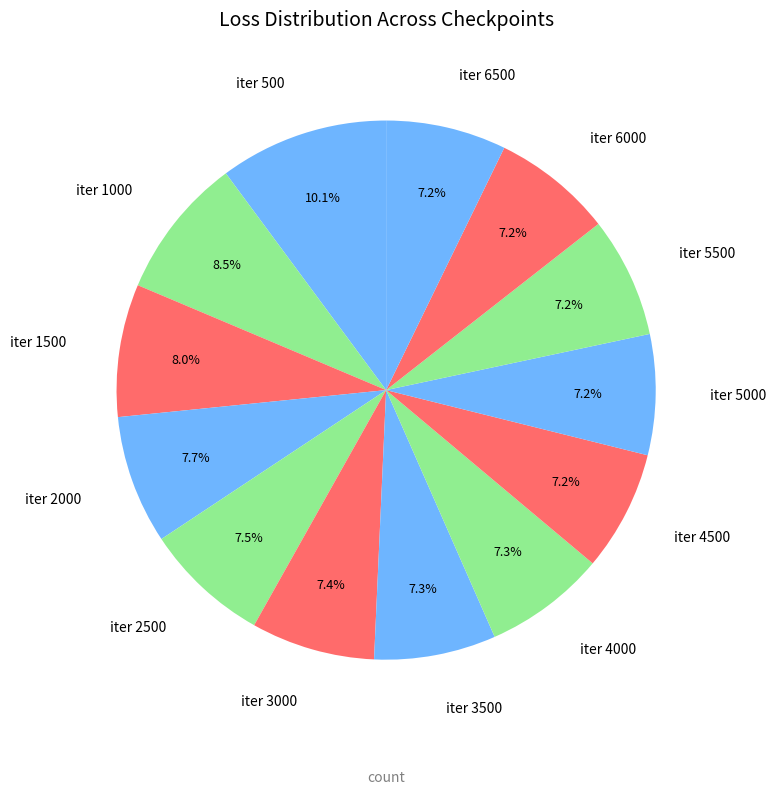

Which slice is the largest?

iter 500